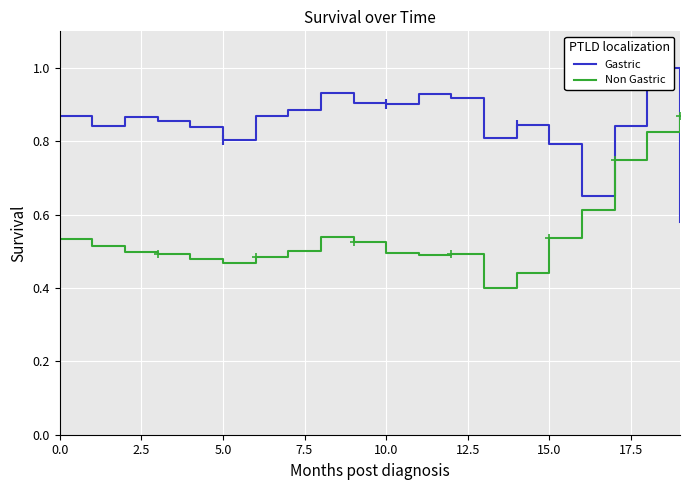

What are all the series names shown in the legend?

Gastric, Non Gastric